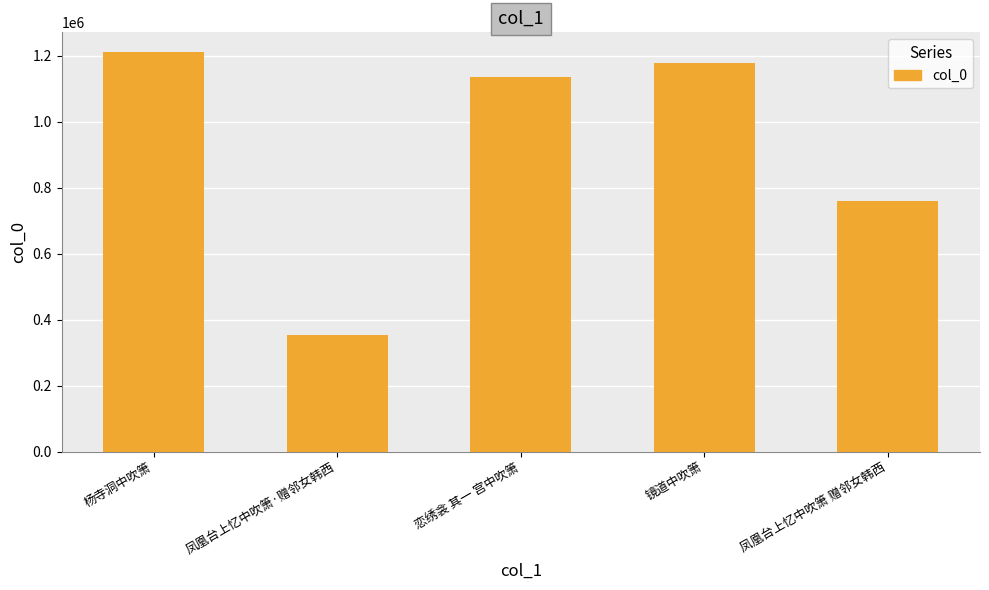

Rank the categories by value from highest to lowest.

杨寺洞中吹箫, 镜道中吹箫, 恋绣衾 其一 宫中吹箫, 凤凰台上忆中吹箫 赠邻女韩西, 凤凰台上忆中吹箫·赠邻女韩西